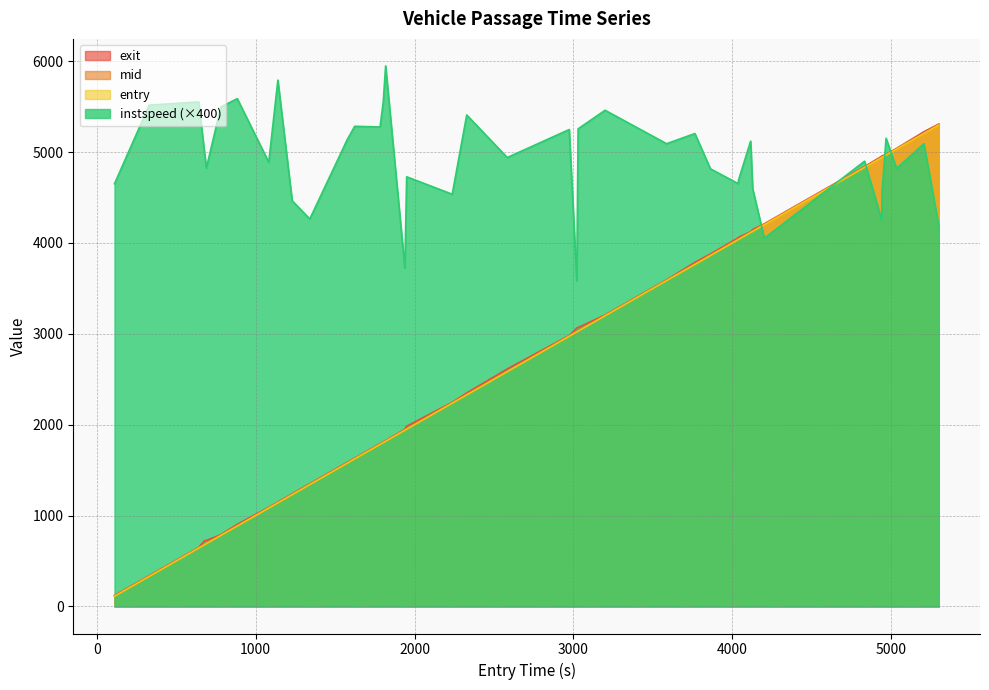

Which series has the widest spread of values?

exit